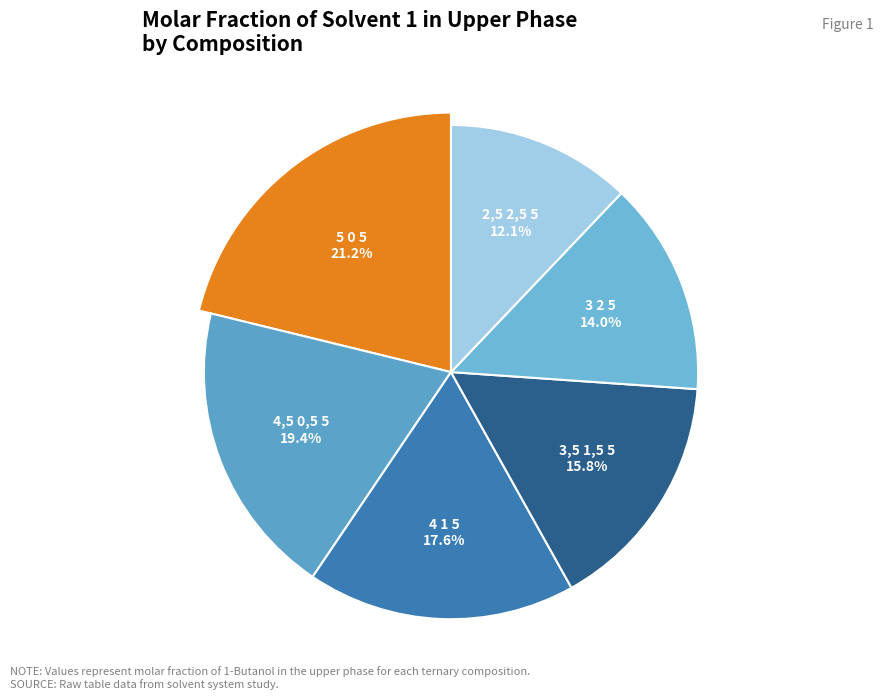

Does 5 0 5 represent more than half of the total?

No